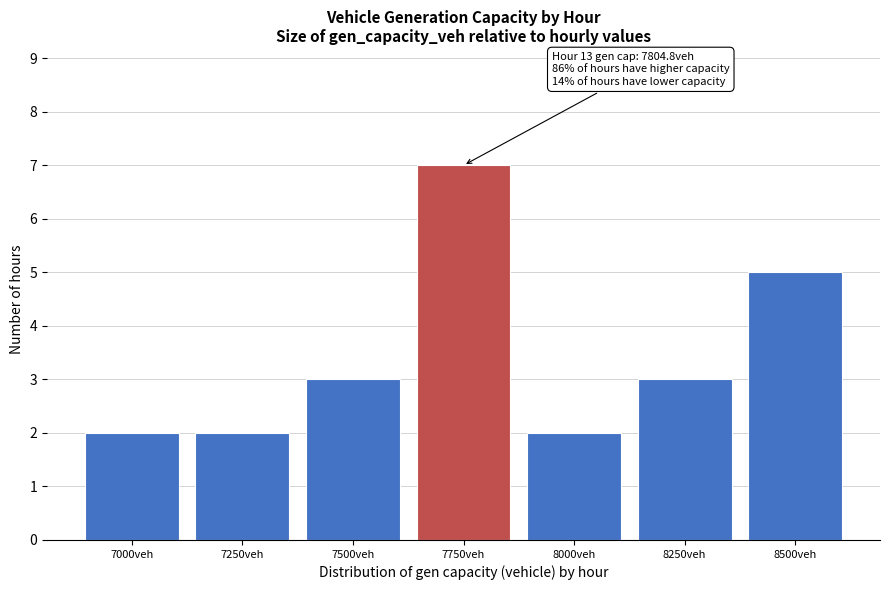

Reading right to left, what are all the values shown in this chart?

8500veh=5	8250veh=3	8000veh=2	7750veh=7	7500veh=3	7250veh=2	7000veh=2